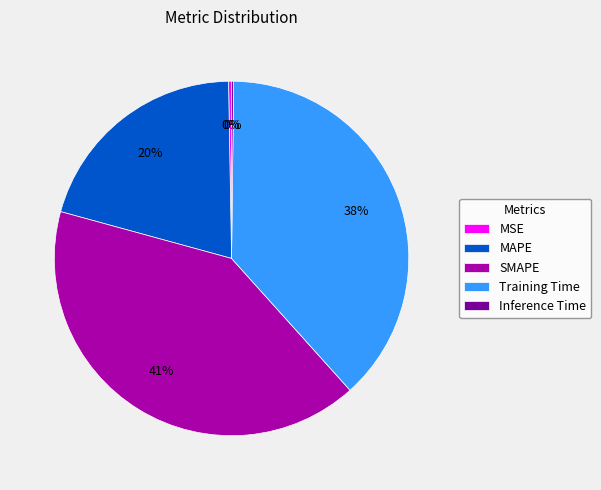

Is the sum of MAPE and SMAPE greater than half?

Yes